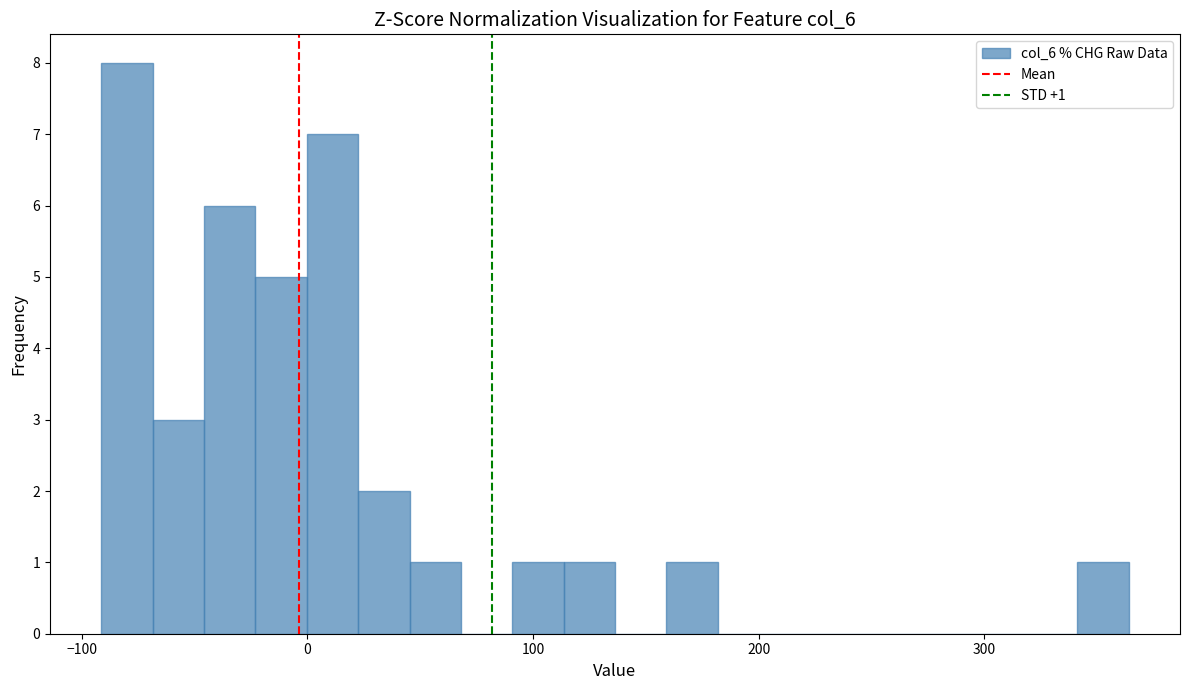

Around what value on the x-axis is the tallest bar? Give the approximate position of its centre, as read against the axis.

-80